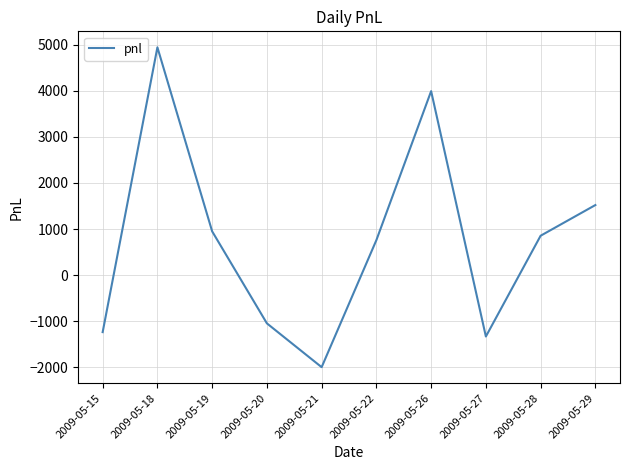

What is the average value?

741